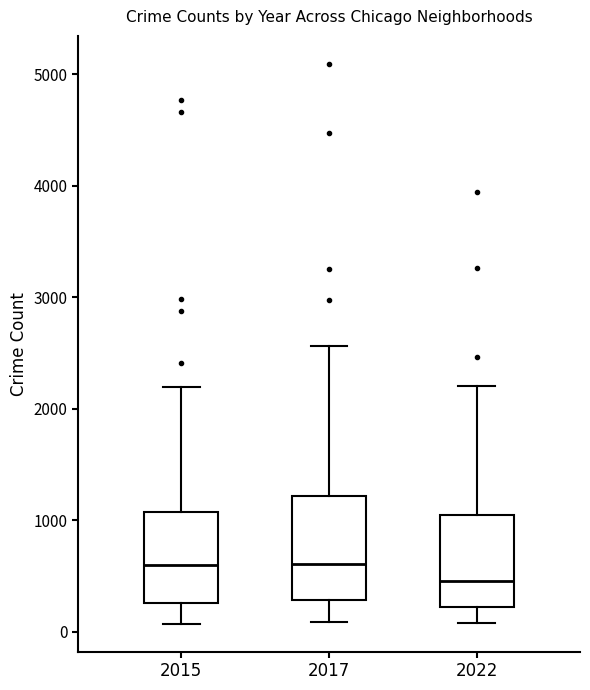

Reading left to right, read every box against the y-axis: the position of its median line, the range the box covers, and the ends of its whiskers. The values are not printed on the chart, so give them approximately, as read against the axis.

2015: median 600, box 300 to 1100, whiskers 100 to 2200
2017: median 600, box 300 to 1200, whiskers 100 to 2600
2022: median 500, box 200 to 1000, whiskers 100 to 2200